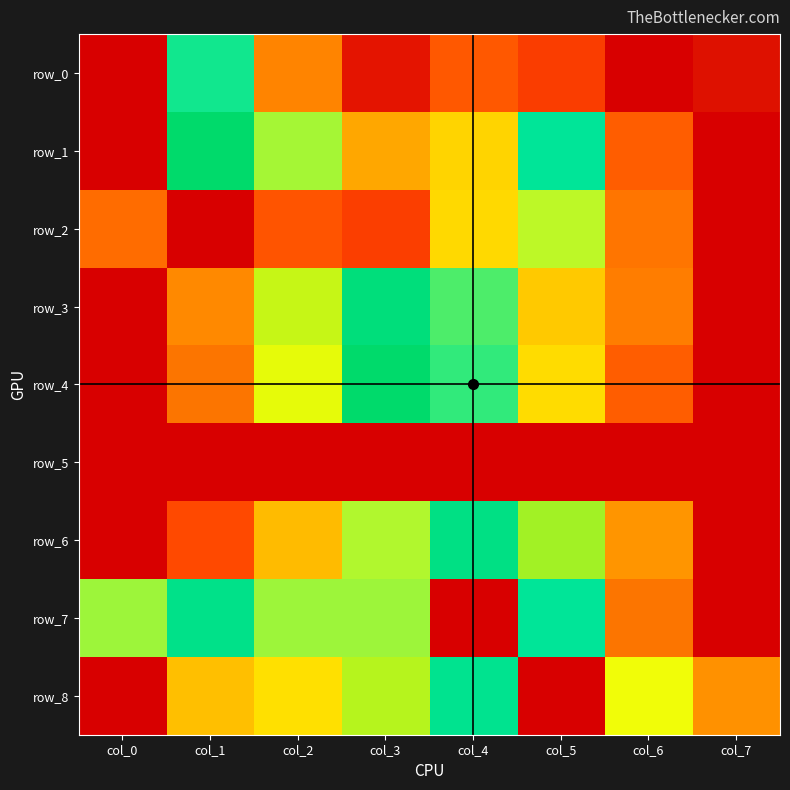

True or false: row_8 has a value of 0.5 at col_2.

False